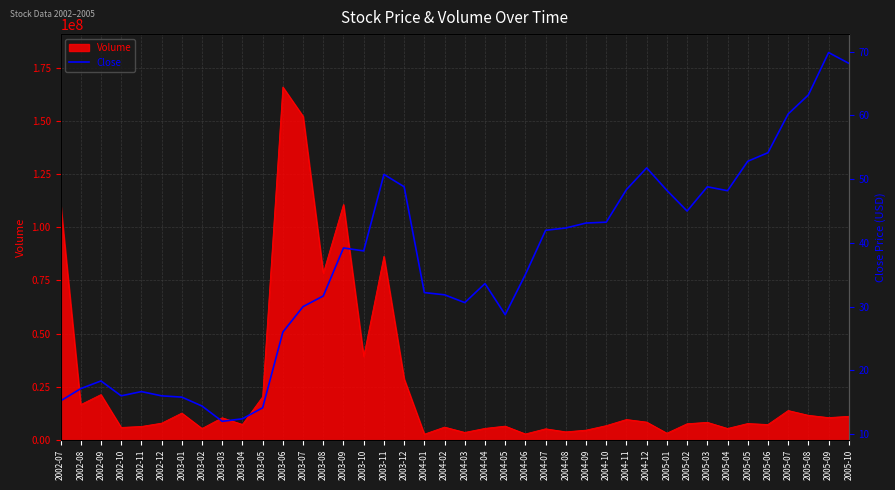

How many lines are shown in the chart?

1